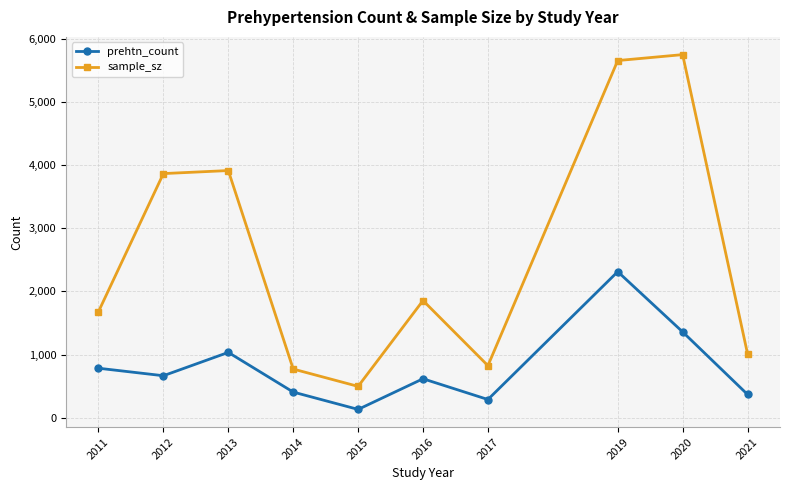

List the series in order of their overall mean, highest first.

sample_sz, prehtn_count